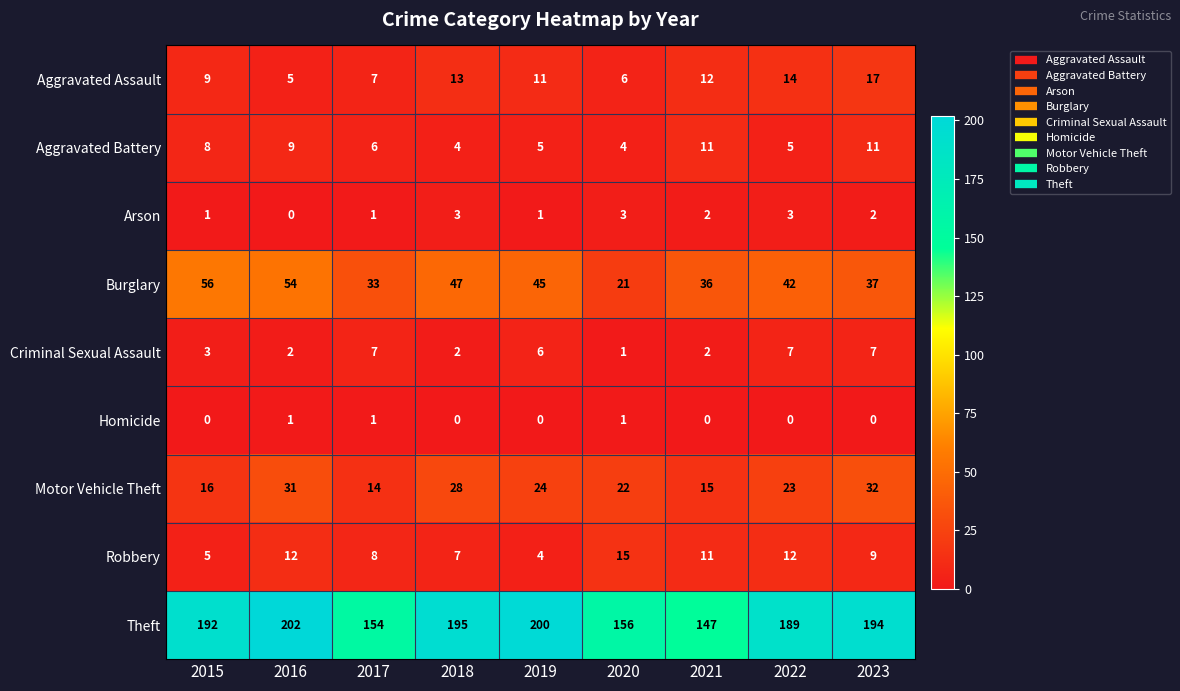

How many Arson values are between 1 and 3?

8